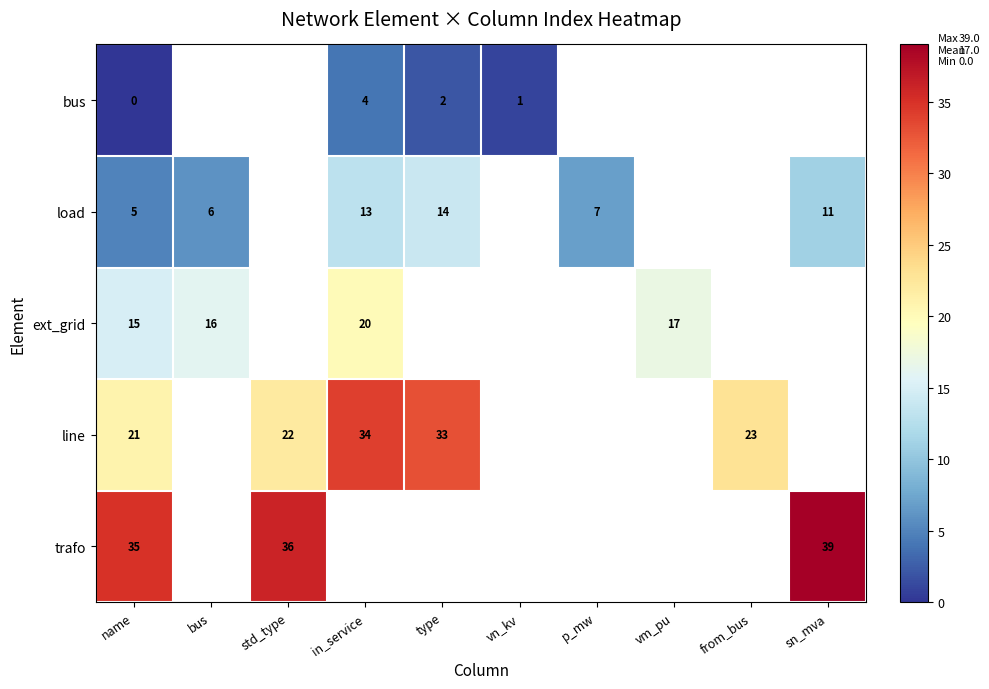

Is it true that trafo equals 50 at std_type?

False